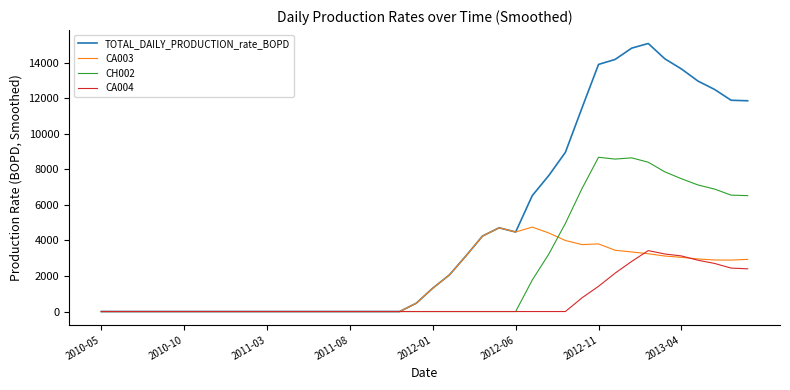

What is the maximum value for CH002?

8685.8